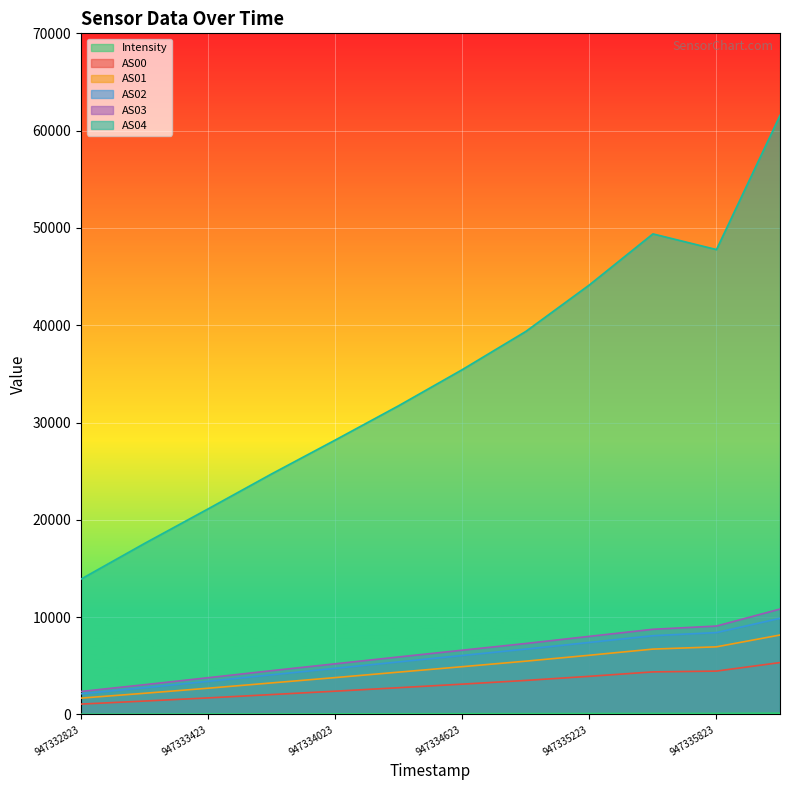

At which label does AS02 reach its peak?

947336123